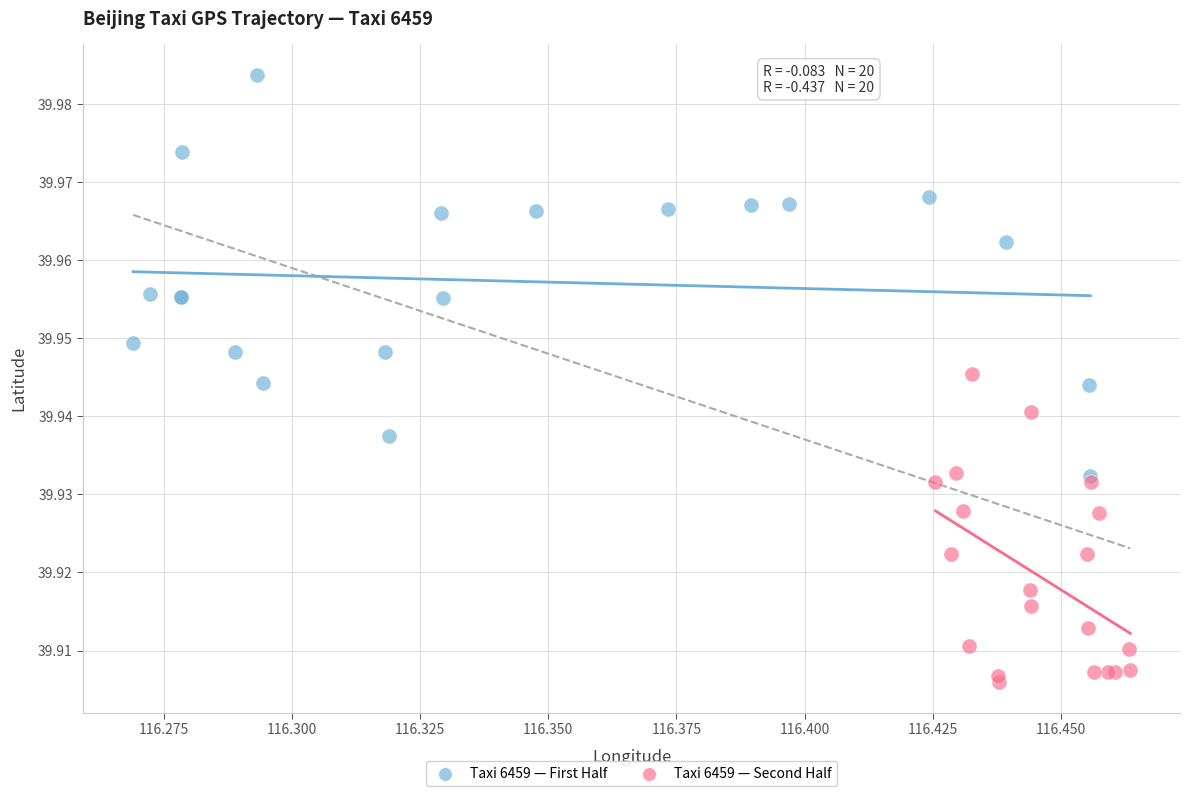

Which series reaches the minimum Y coordinate?

Taxi 6459 — Second Half